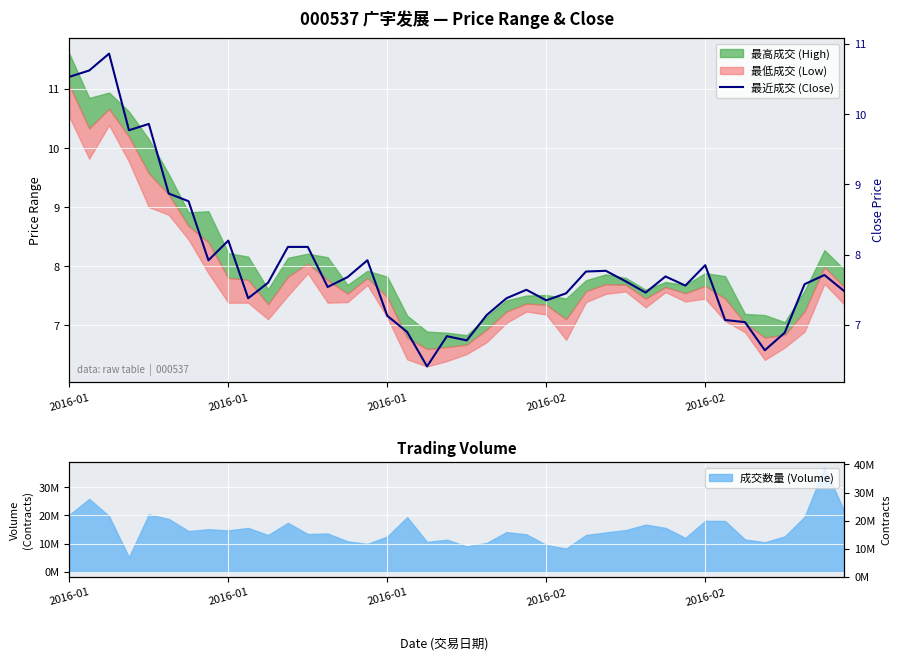

Which label corresponds to the largest value in the chart?

2016-01